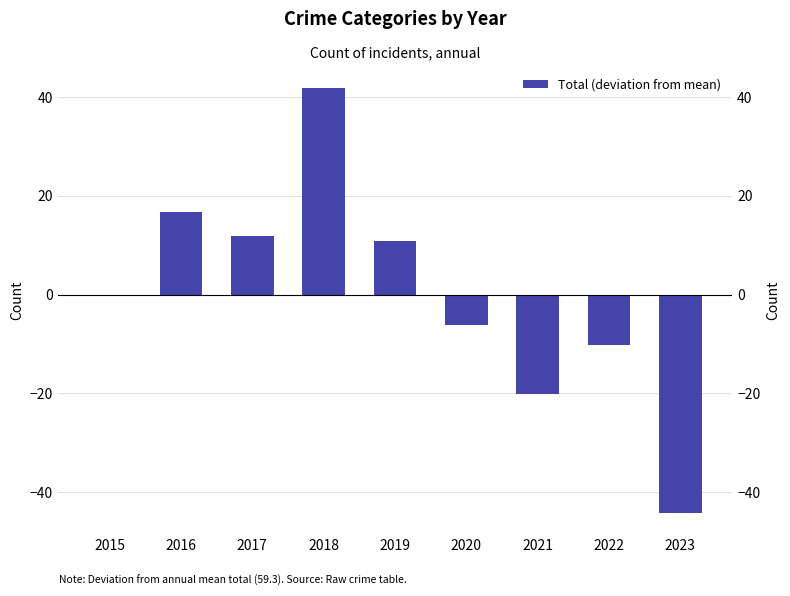

Does the chart contain any negative values?

Yes